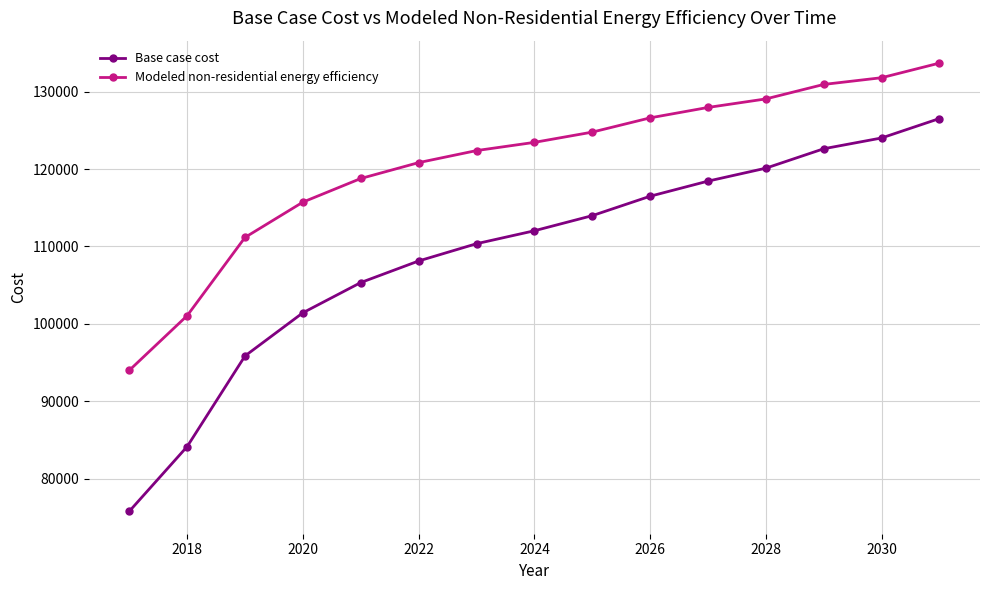

What is the highest value of the Modeled non-residential energy efficiency series?

133701.2